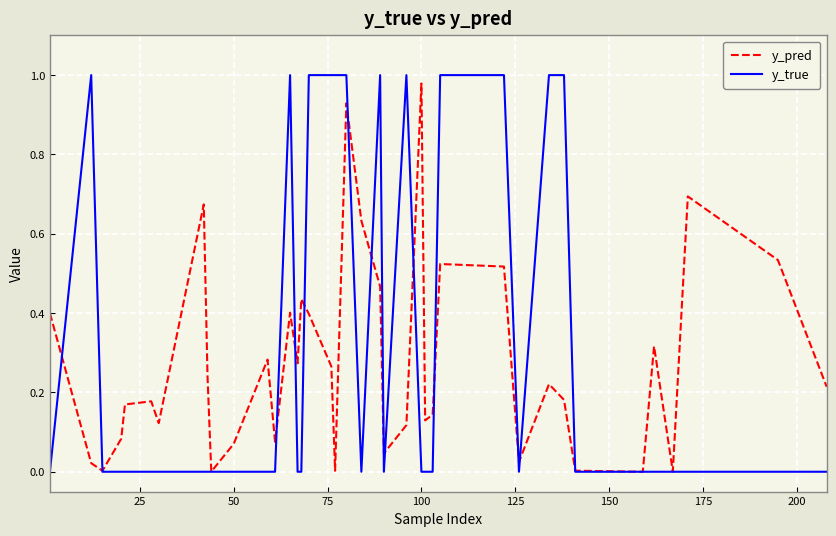

Which series has the largest range (max minus min)?

y_true